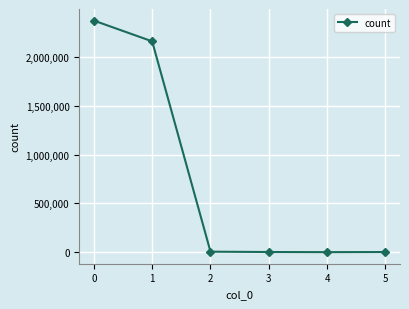

True or false: the data has more than 2 interior local peaks.

False